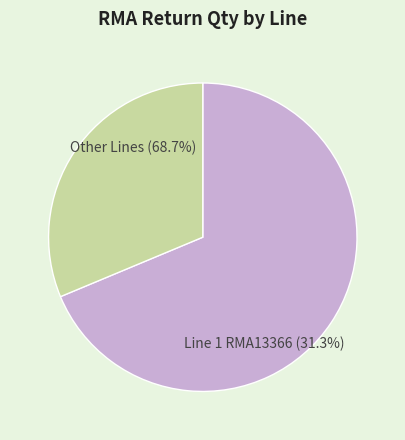

True or false: Line 2 (RMA13874) accounts for 15% of the total.

False